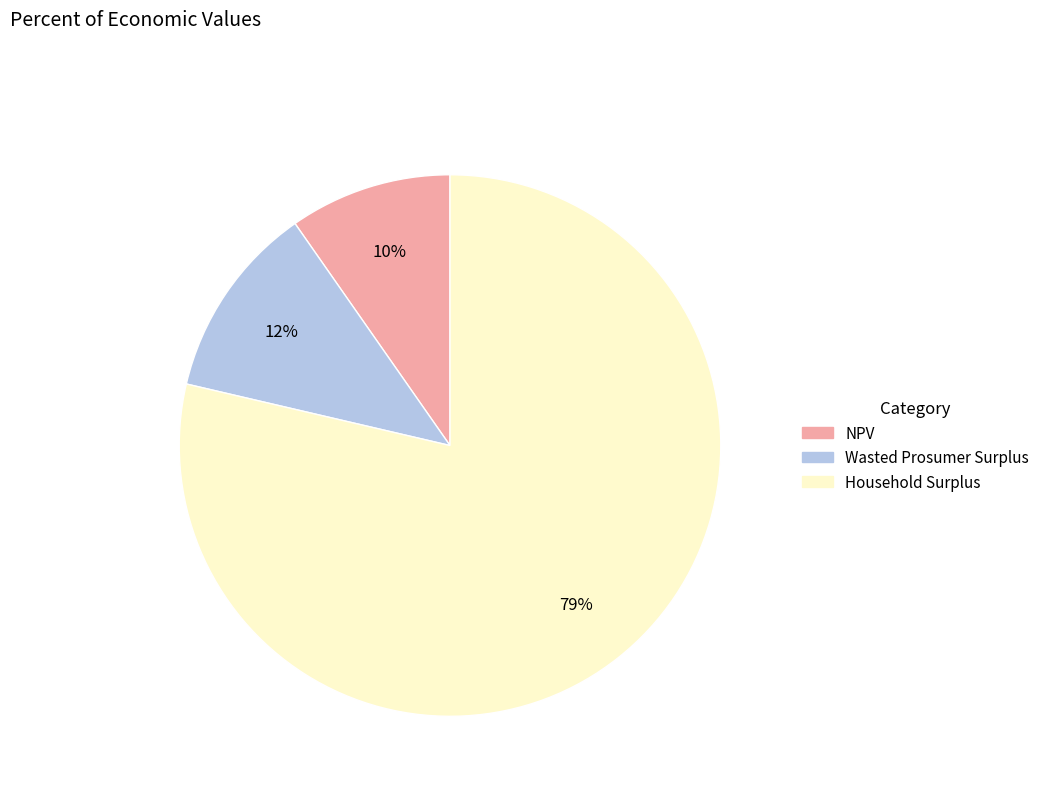

Combined, do Wasted Prosumer Surplus and NPV account for over 50%?

No